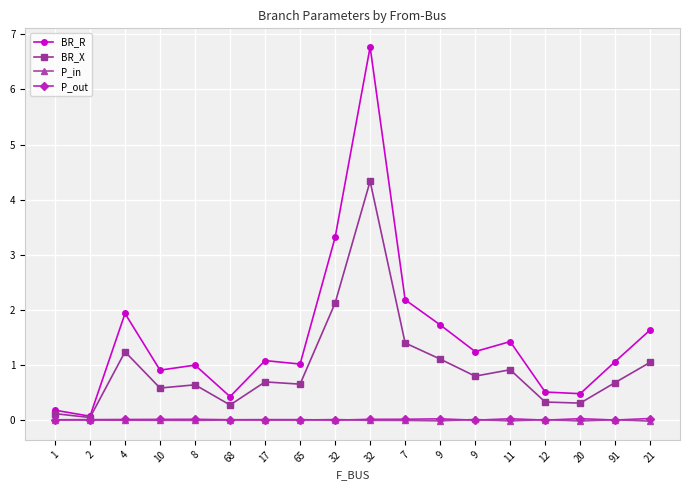

How many lines are shown in the chart?

4